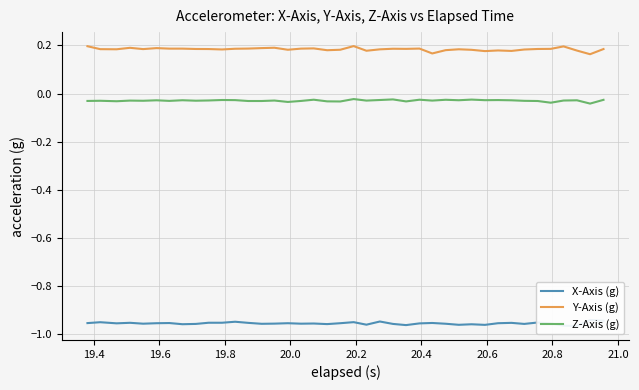

True or false: Y-Axis (g) and Z-Axis (g) cross at least once.

False